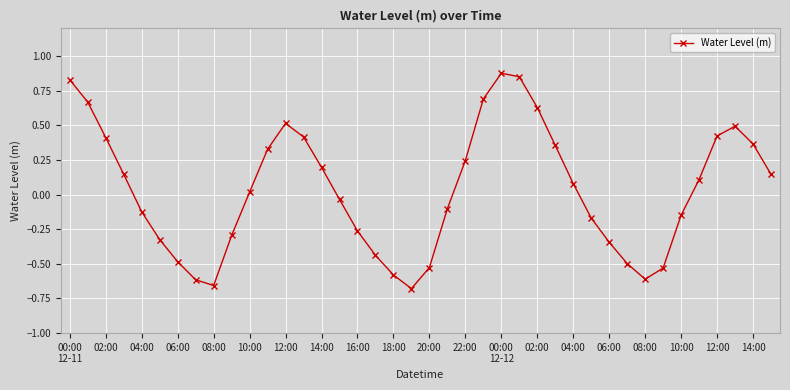

What is the difference between the second highest and minimum values?

1.5